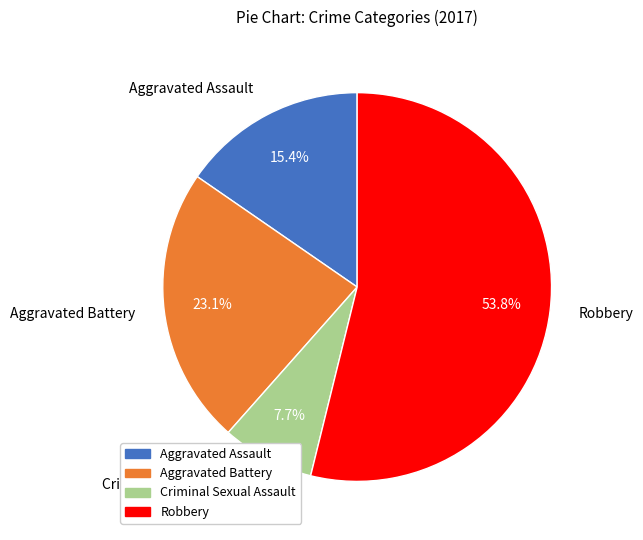

To the nearest percent, what percentage of the pie is Aggravated Battery?

23%